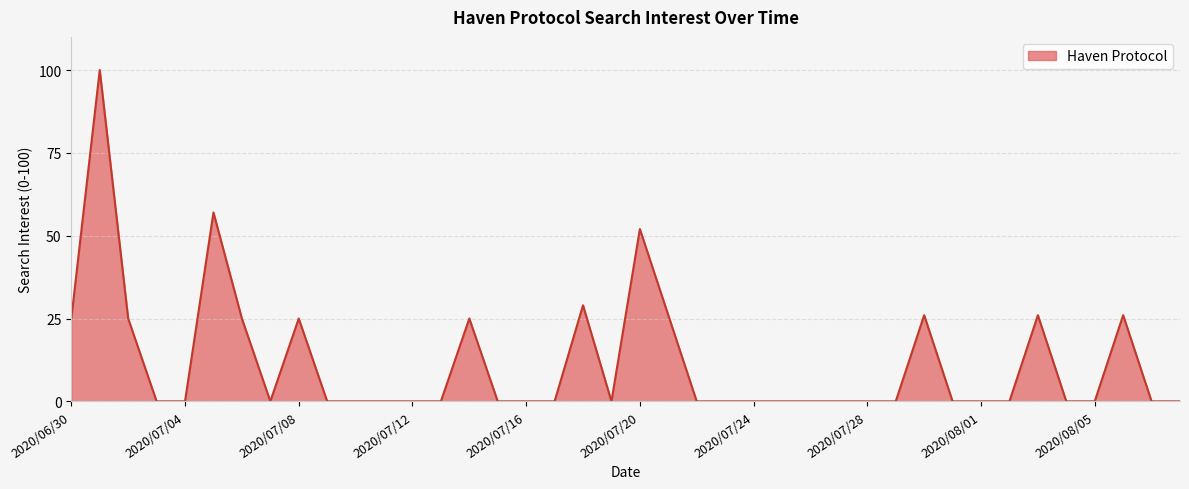

What position from the right is 11?

29